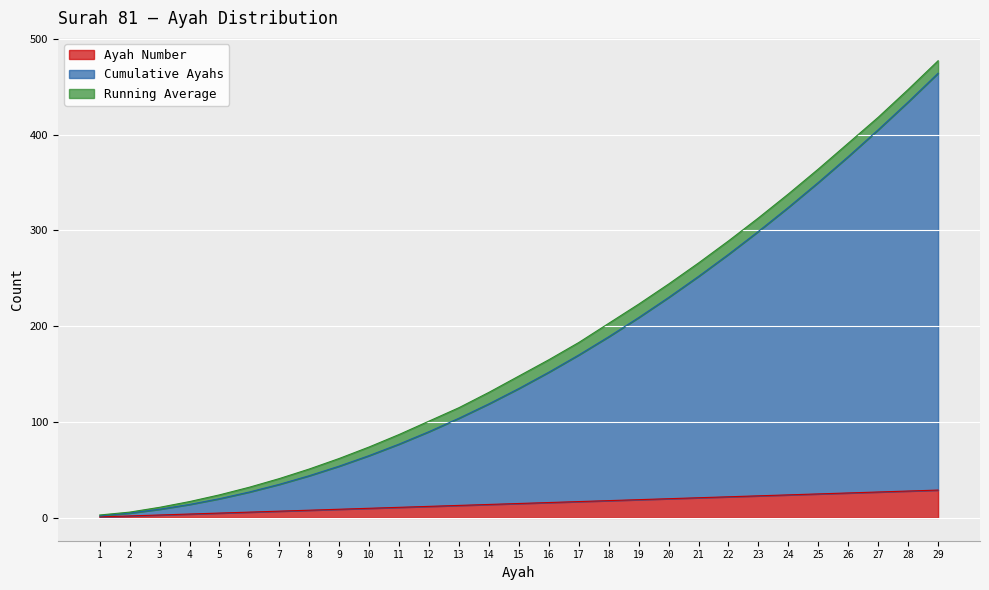

Which series changed the most between 3 and 19?

Cumulative Ayahs